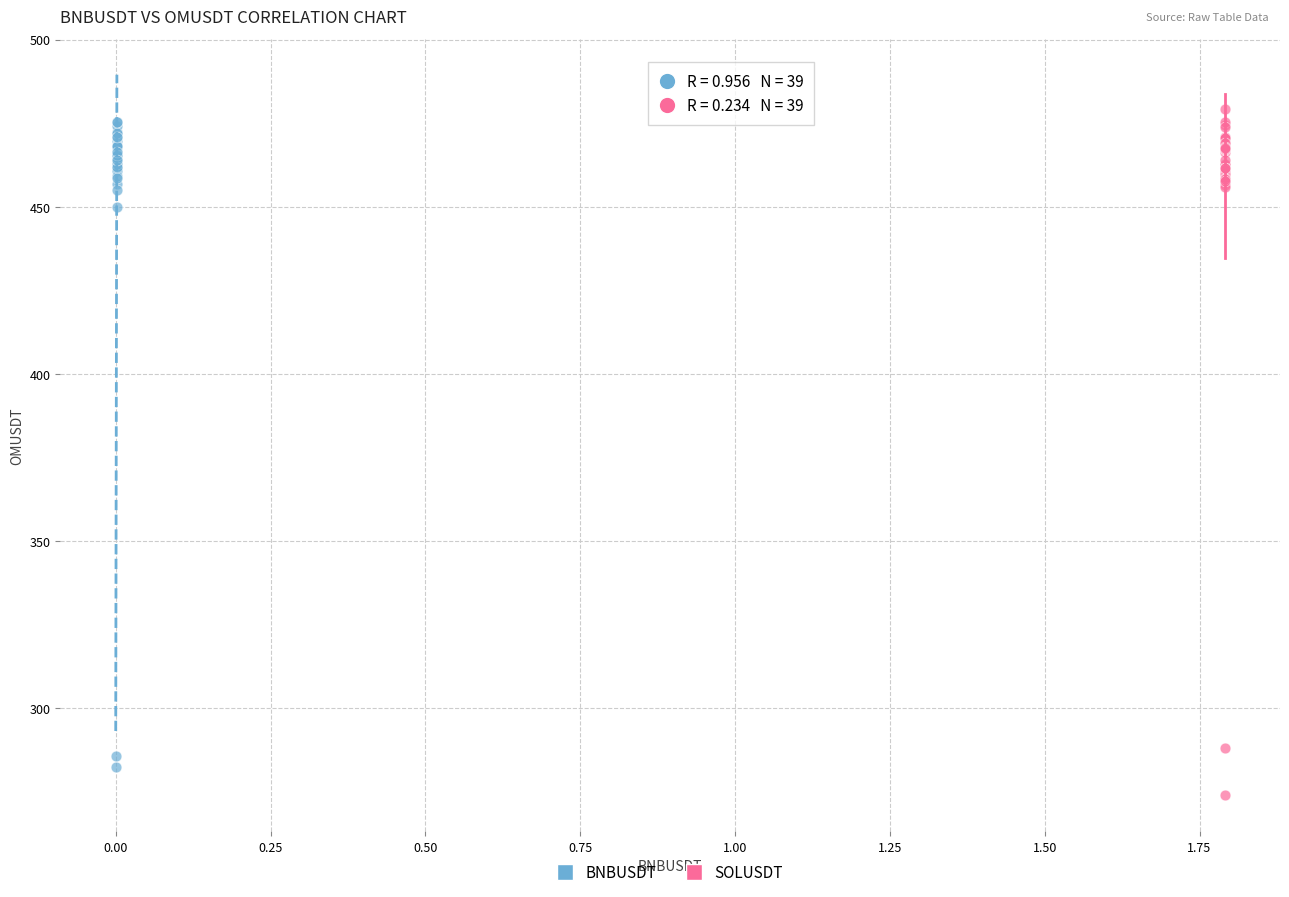

Which series reaches the minimum Y coordinate?

SOLUSDT